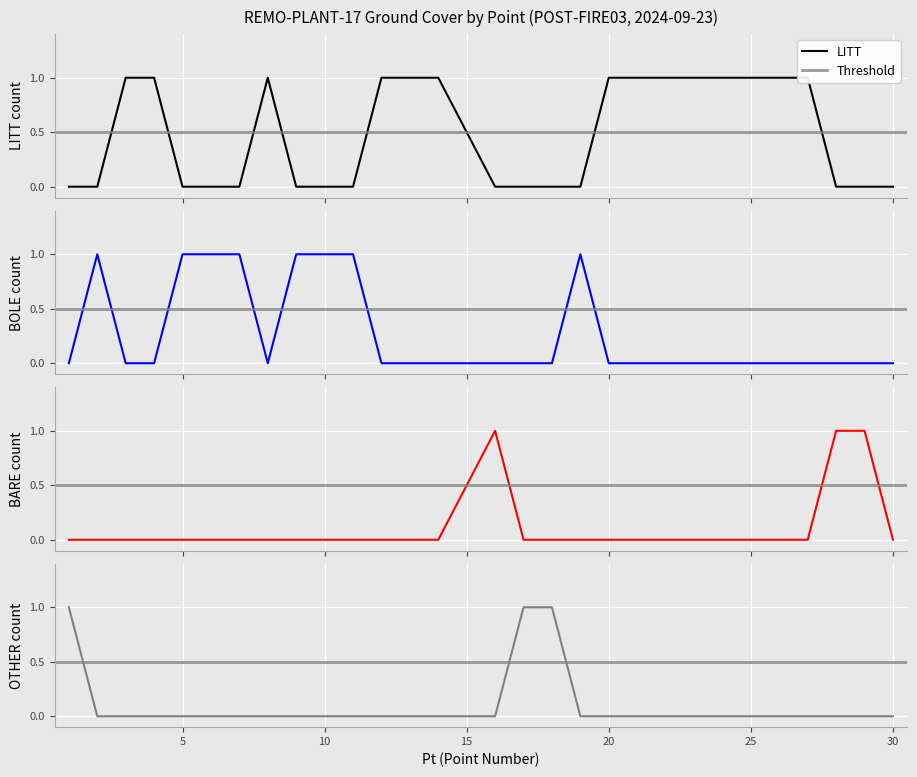

What is the value of the BOLE point at the 11th from the left?

1